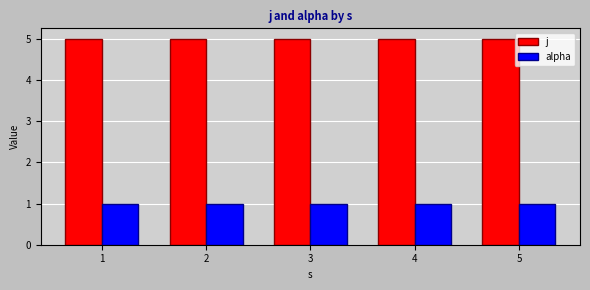

What is the average value of the j series?

5